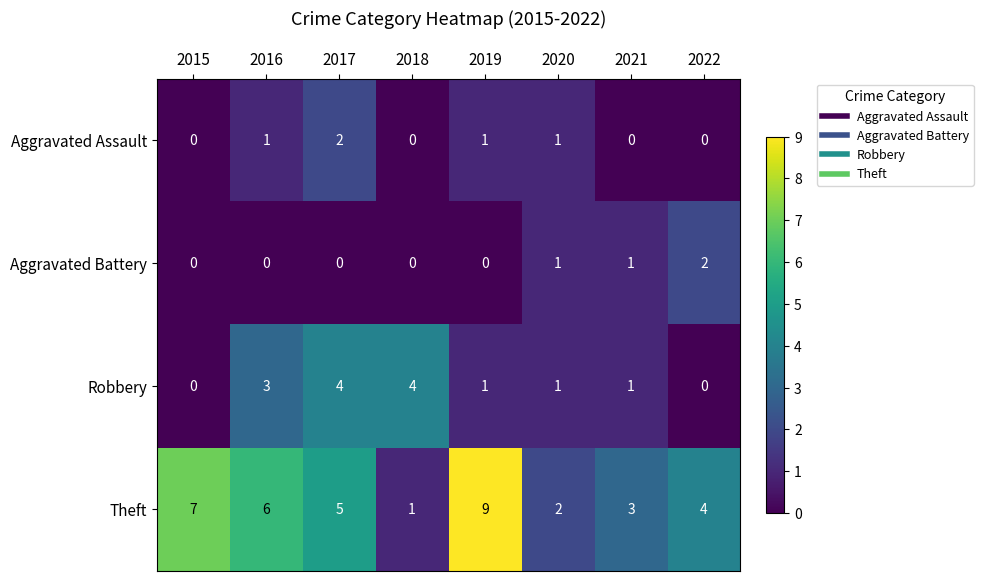

How many distinct data groups are displayed?

4